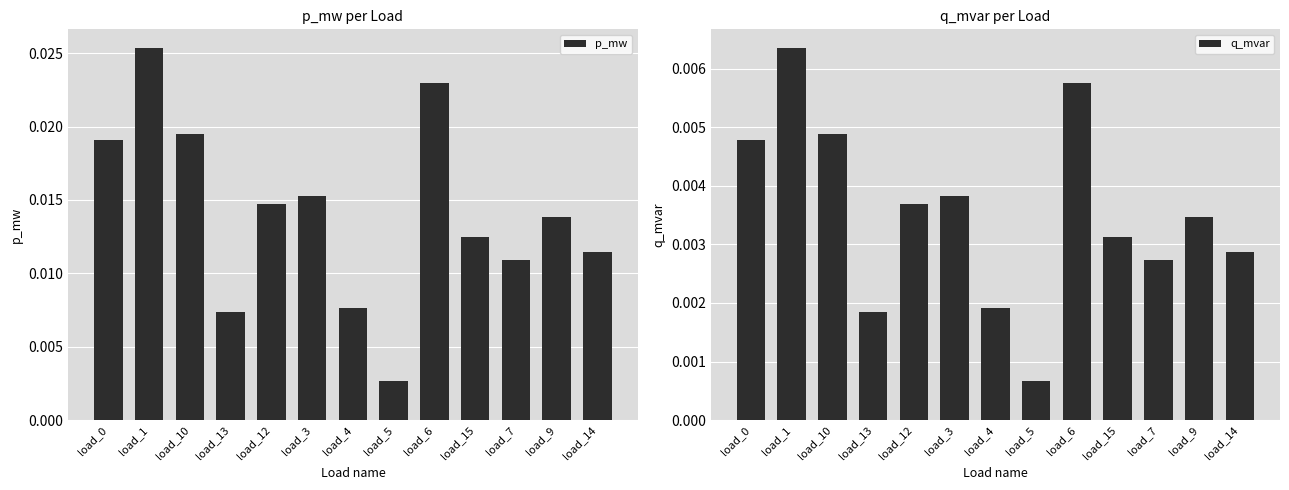

The p_mw series shows 0.0 at load_14. True or false?

False